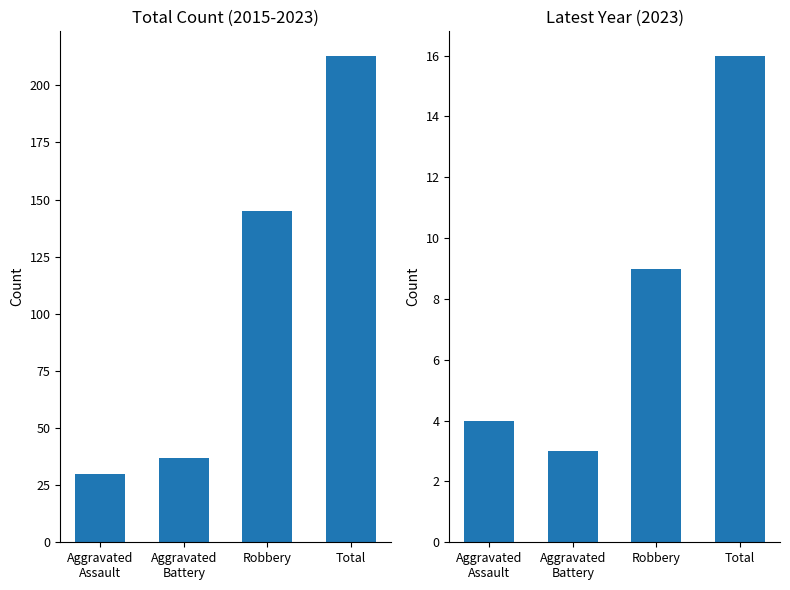

At which category is the sum across all series the highest?

Total